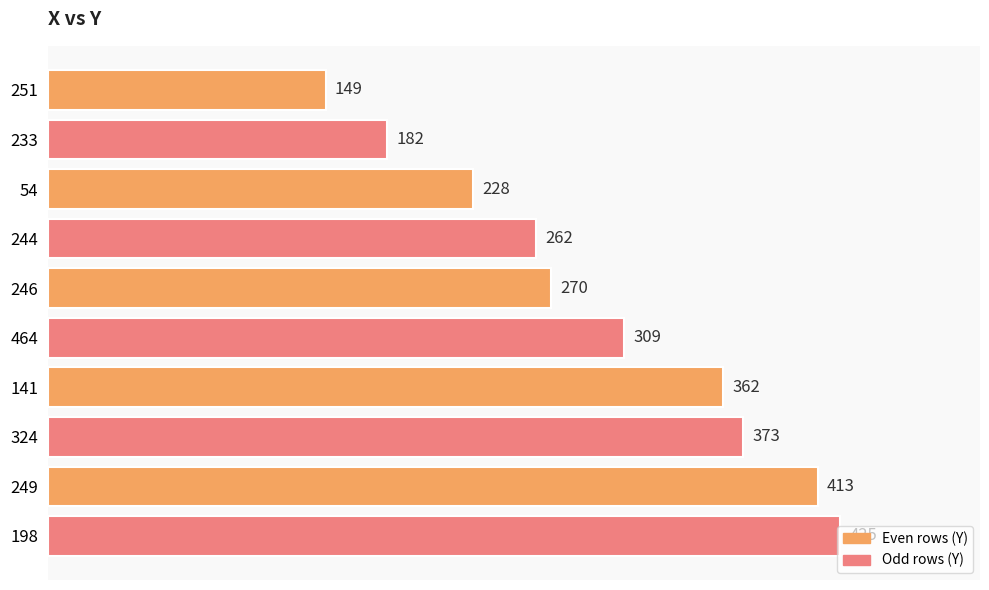

Does the chart contain any negative values?

No